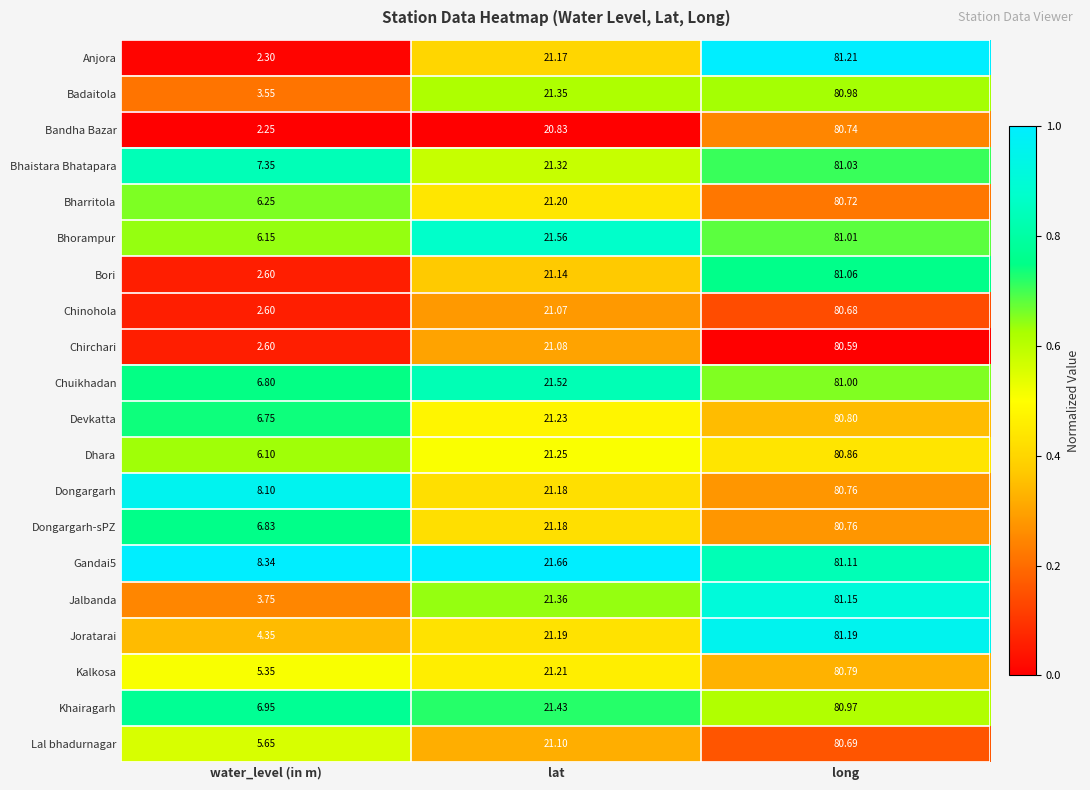

How many data points does each series have?

3